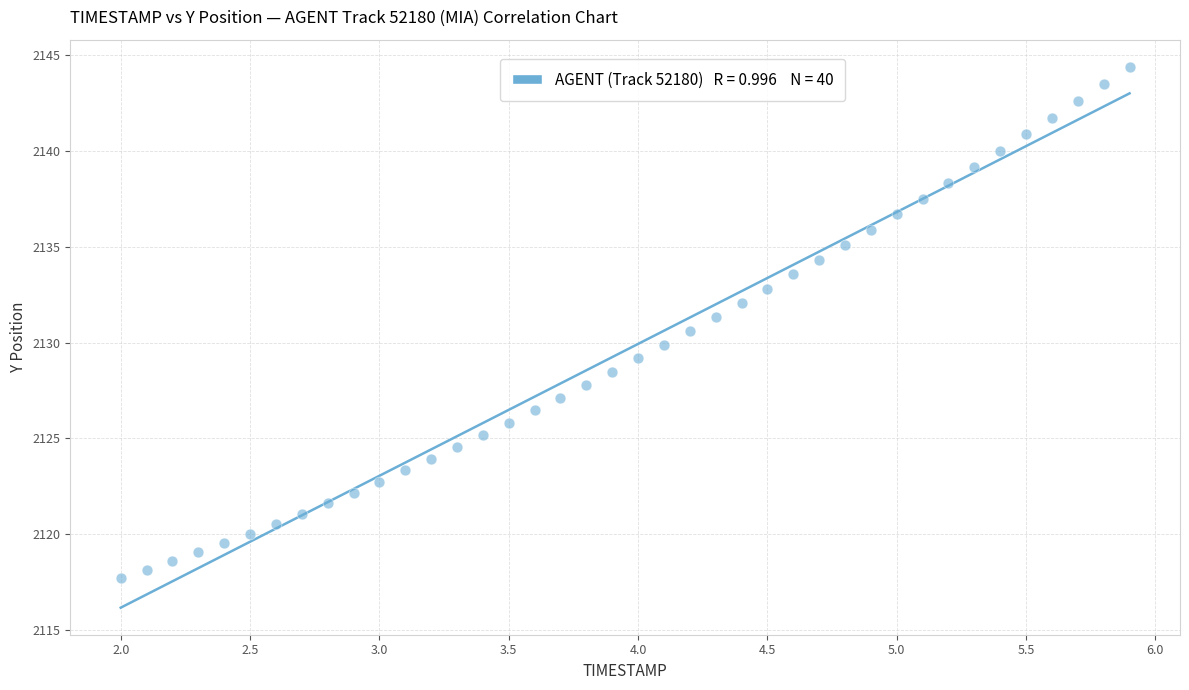

What is the range of X values (max minus min)?

3.9